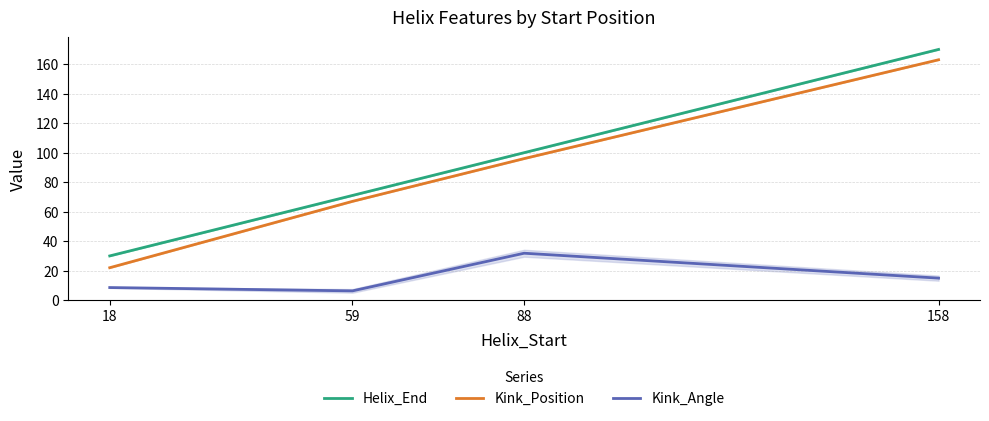

What are all the series names shown in the legend?

Helix_End, Kink_Position, Kink_Angle